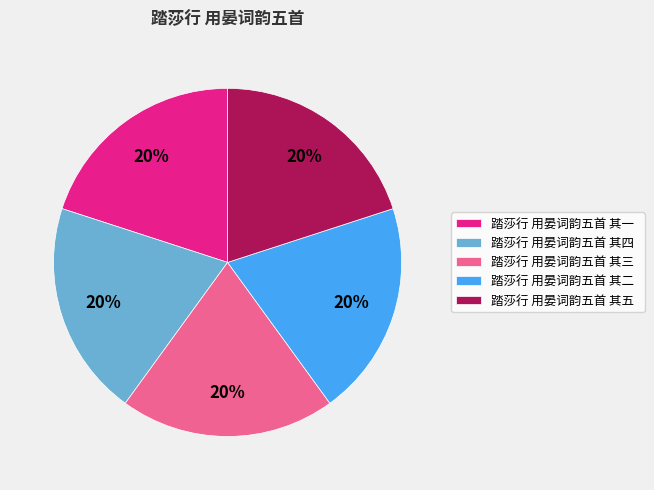

How many segments does this pie chart have?

5